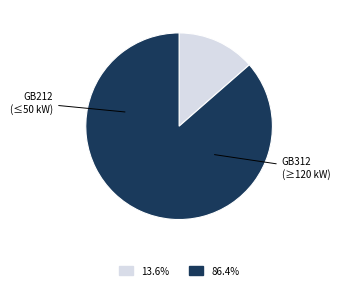

Which slice is the smallest?

1